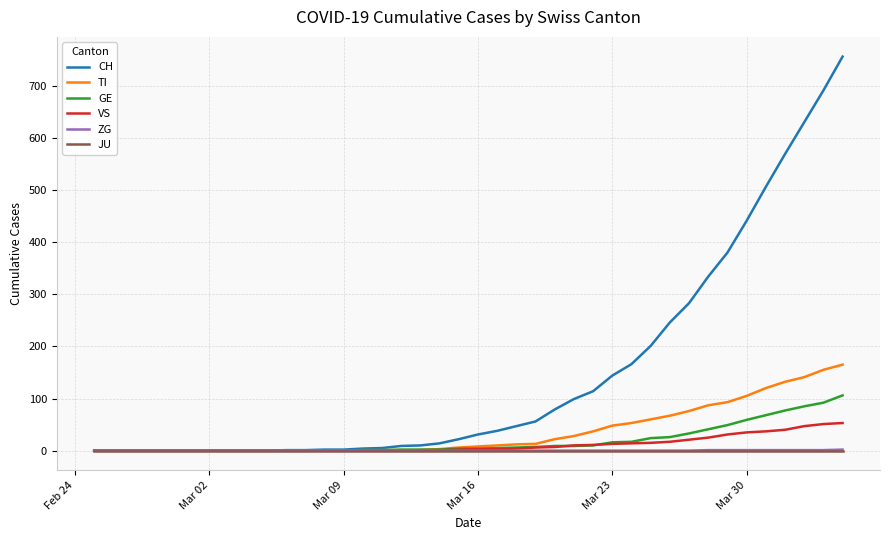

Which series has the largest range (max minus min)?

CH